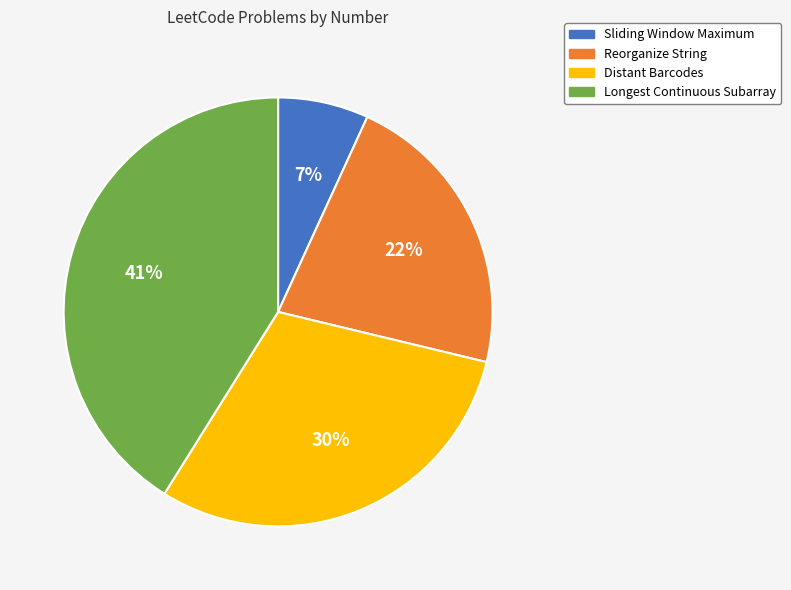

Between Sliding Window Maximum and Reorganize String, which is larger?

Reorganize String